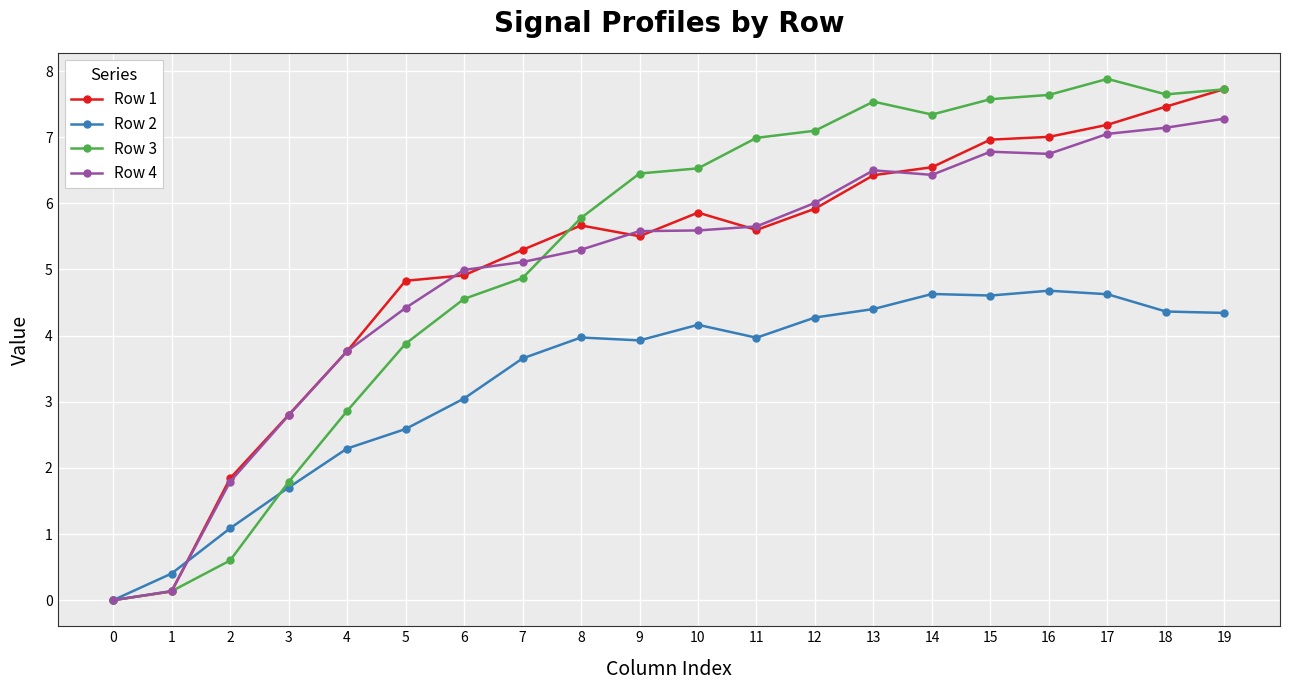

The Row 2 series shows 4.4 at 13. True or false?

True